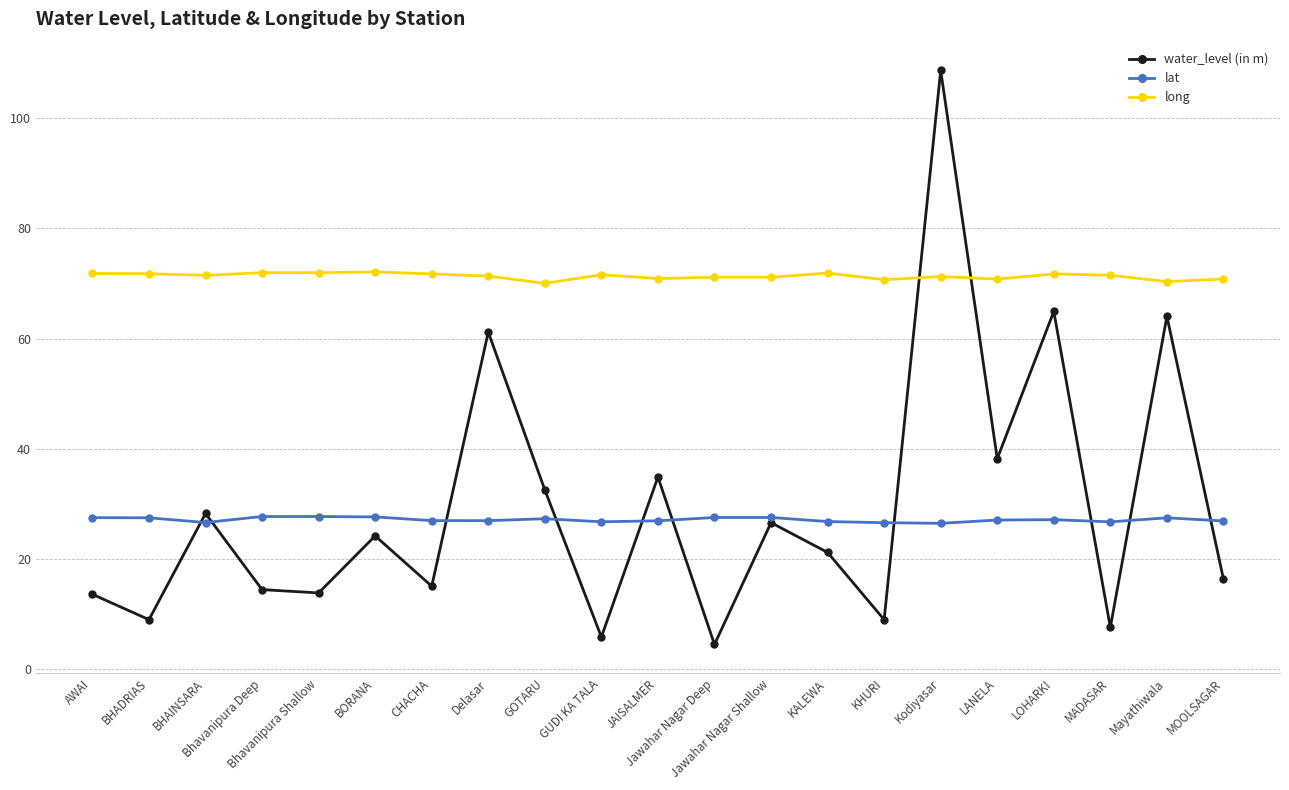

What is the maximum value shown in the chart?

108.7